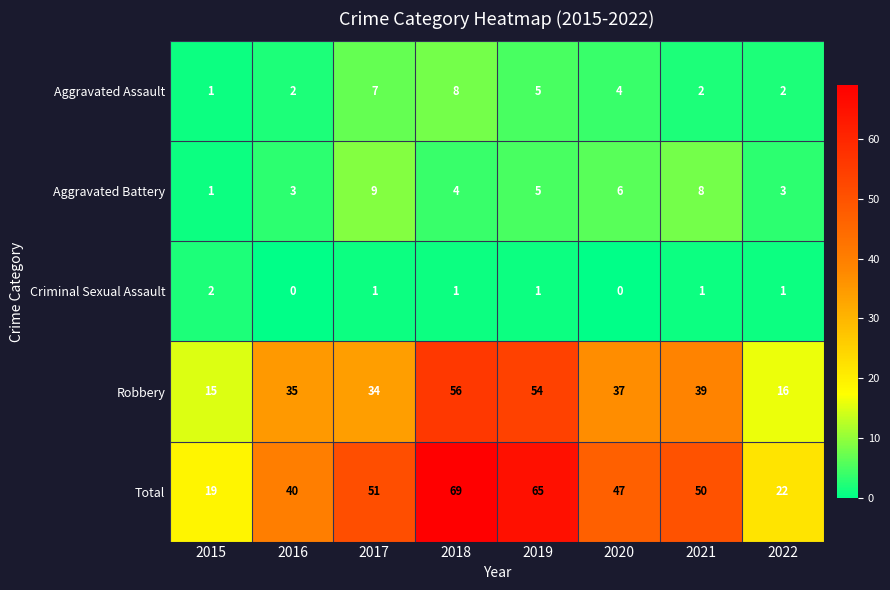

Which series has the largest total across all categories?

Total